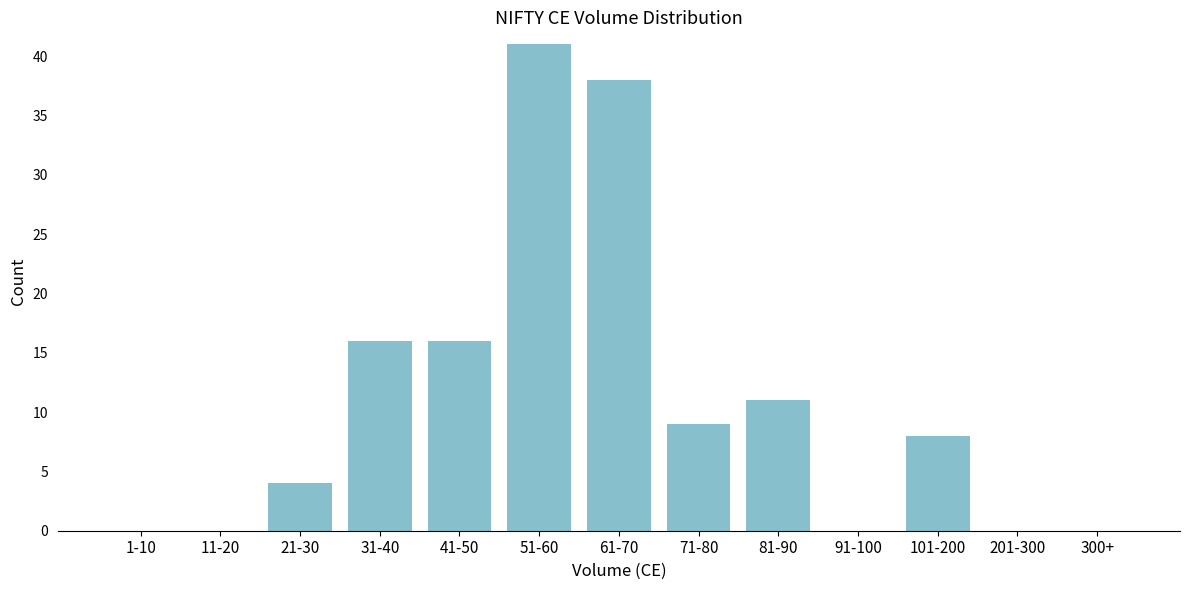

Reading left to right, list all the values displayed in this chart.

1-10=0	11-20=0	21-30=4	31-40=16	41-50=16	51-60=41	61-70=38	71-80=9	81-90=11	91-100=0	101-200=8	201-300=0	300+=0